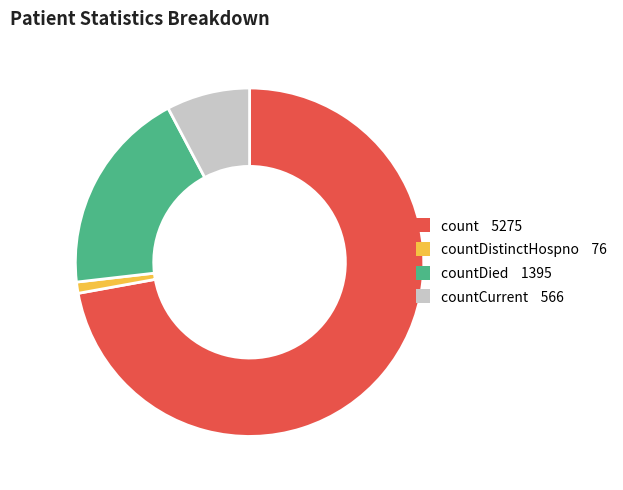

Does any single category account for the majority?

Yes